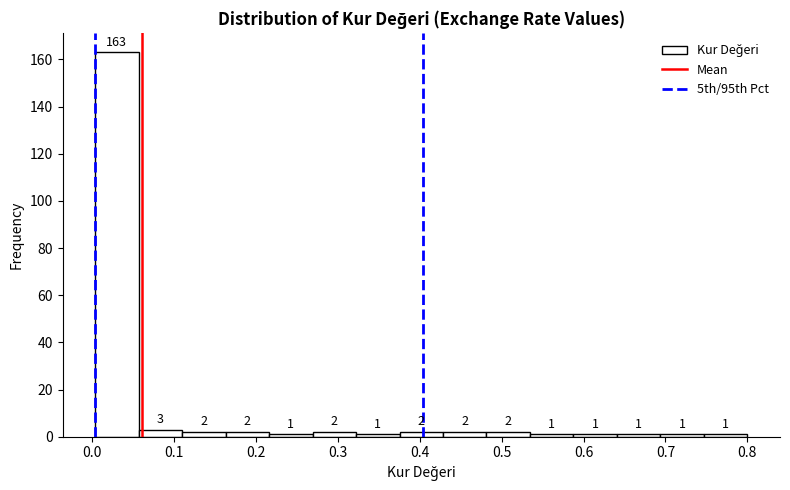

What is the height of the bar covering 0.53 to 0.59 on the x-axis? The bar edges are not printed on the chart, so give them approximately, as read against the axis.

1